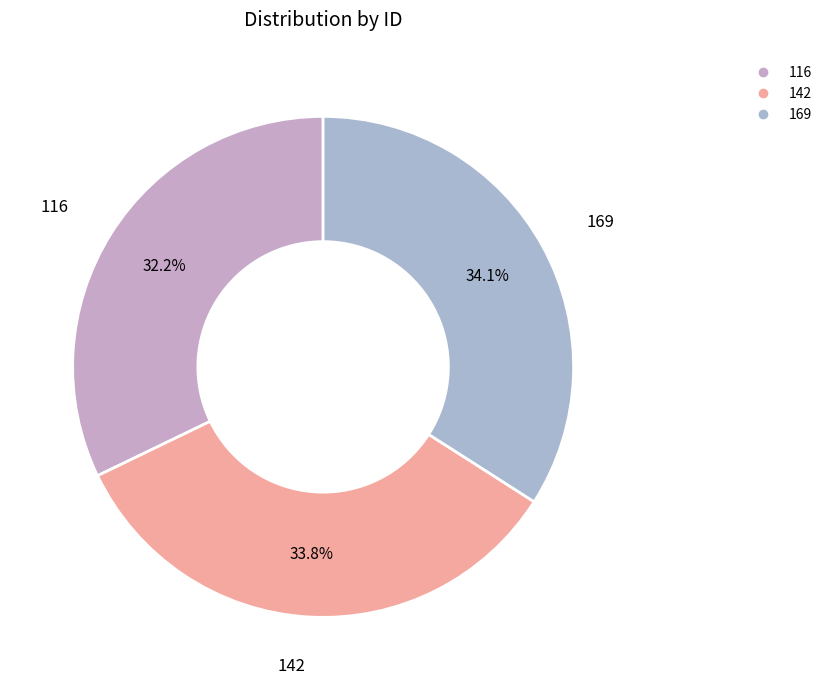

Which slice is the smallest?

116